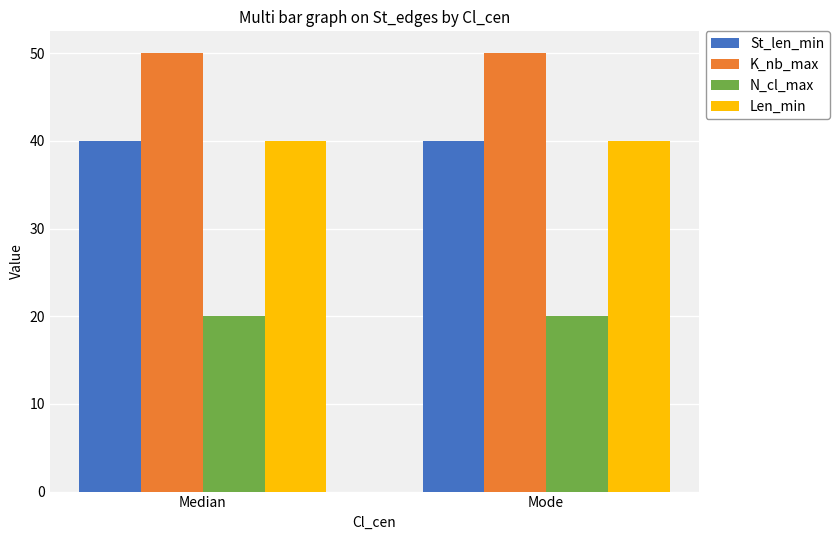

Is the value of N_cl_max at Mode greater than the value of Len_min at Mode?

No